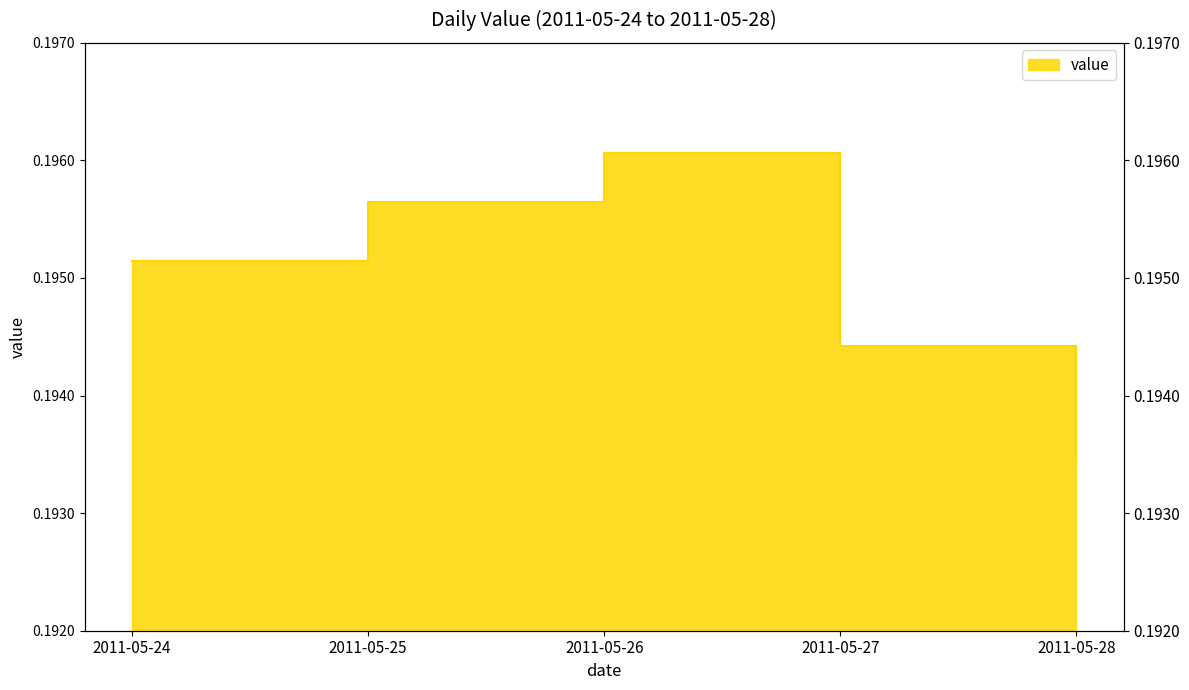

Rank the categories by value from lowest to highest.

2011-05-28, 2011-05-27, 2011-05-24, 2011-05-25, 2011-05-26